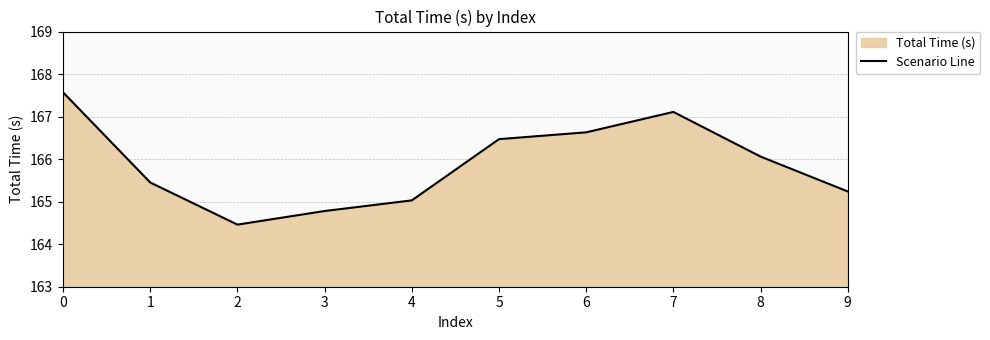

Rank the categories by value from highest to lowest.

0, 7, 6, 5, 8, 1, 9, 4, 3, 2